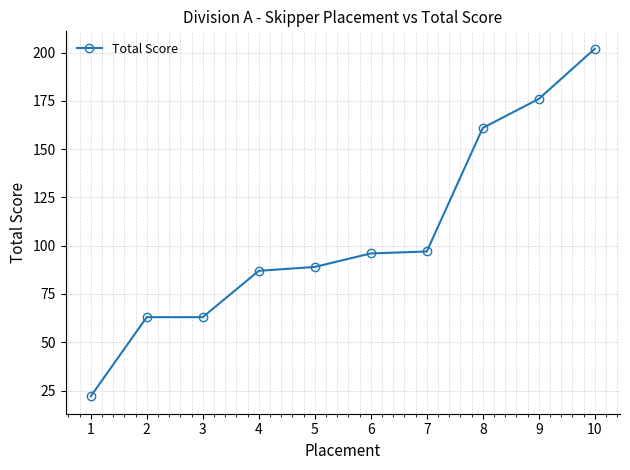

What is the minimum value shown in the chart?

22